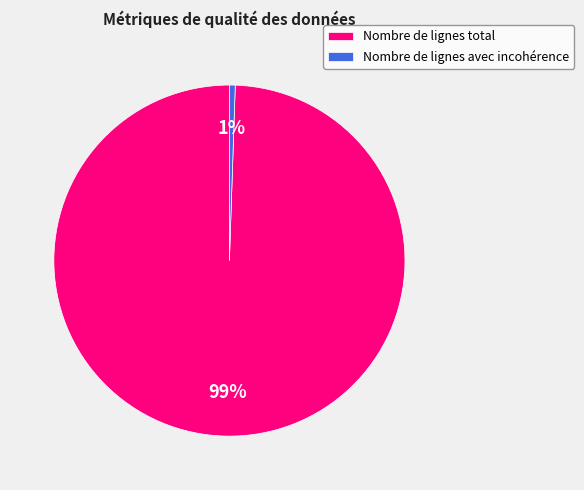

To the nearest percent, what percentage of the pie is Nombre de lignes total?

99%